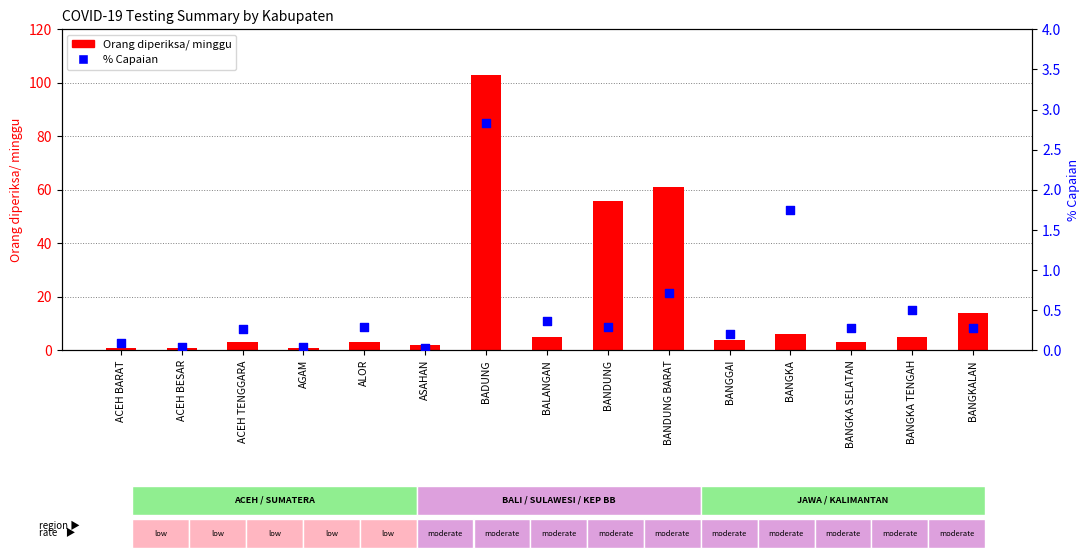

At which category is the sum across all series the highest?

BADUNG